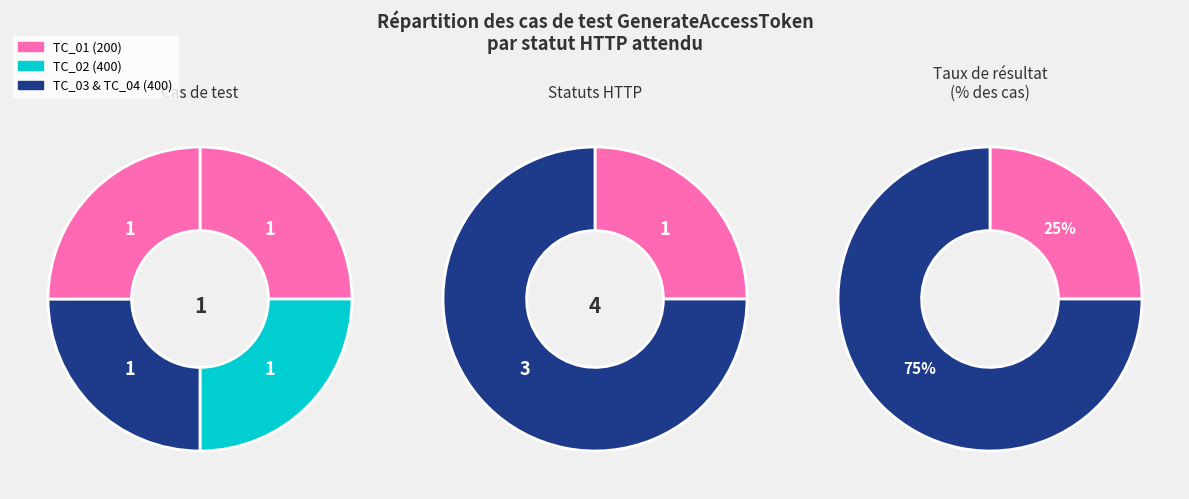

How many slices are in this pie chart?

4